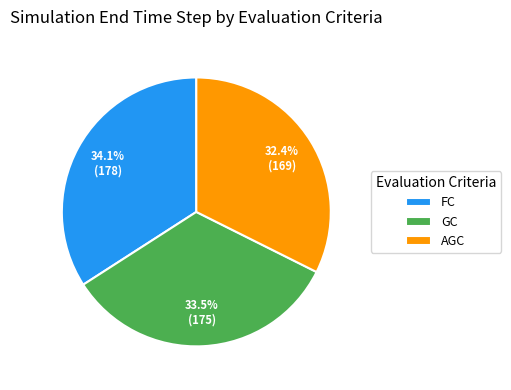

Which has a higher value, AGC or GC?

GC